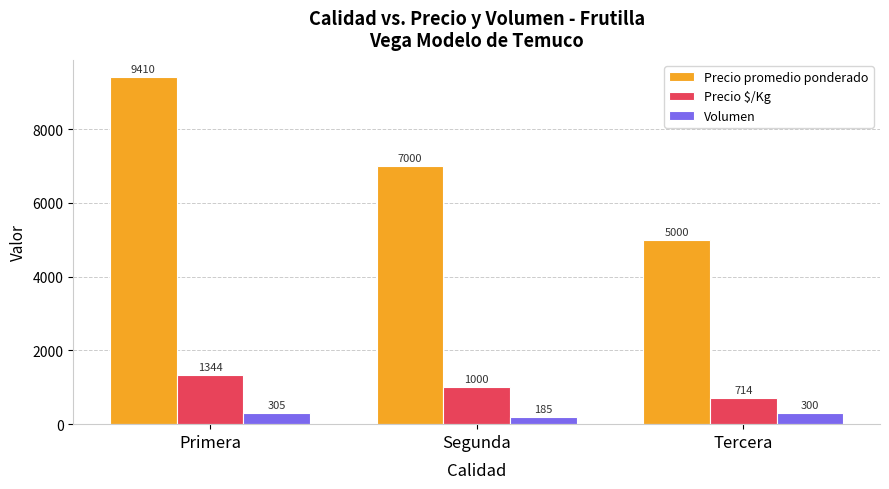

What is the total value across all series at Segunda?

8185